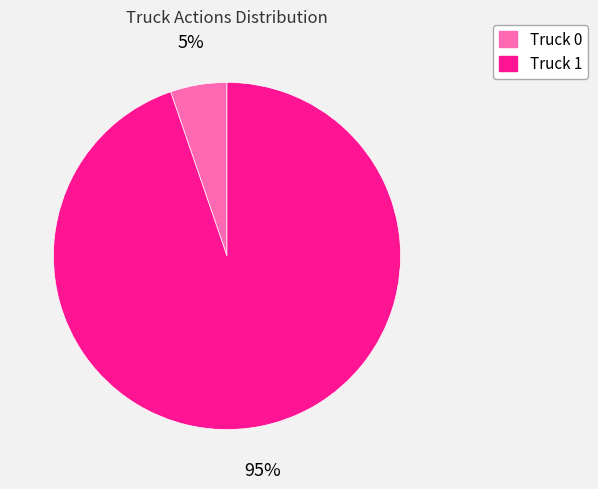

To the nearest percent, what is the combined percentage of Truck 1 and Truck 0?

100%